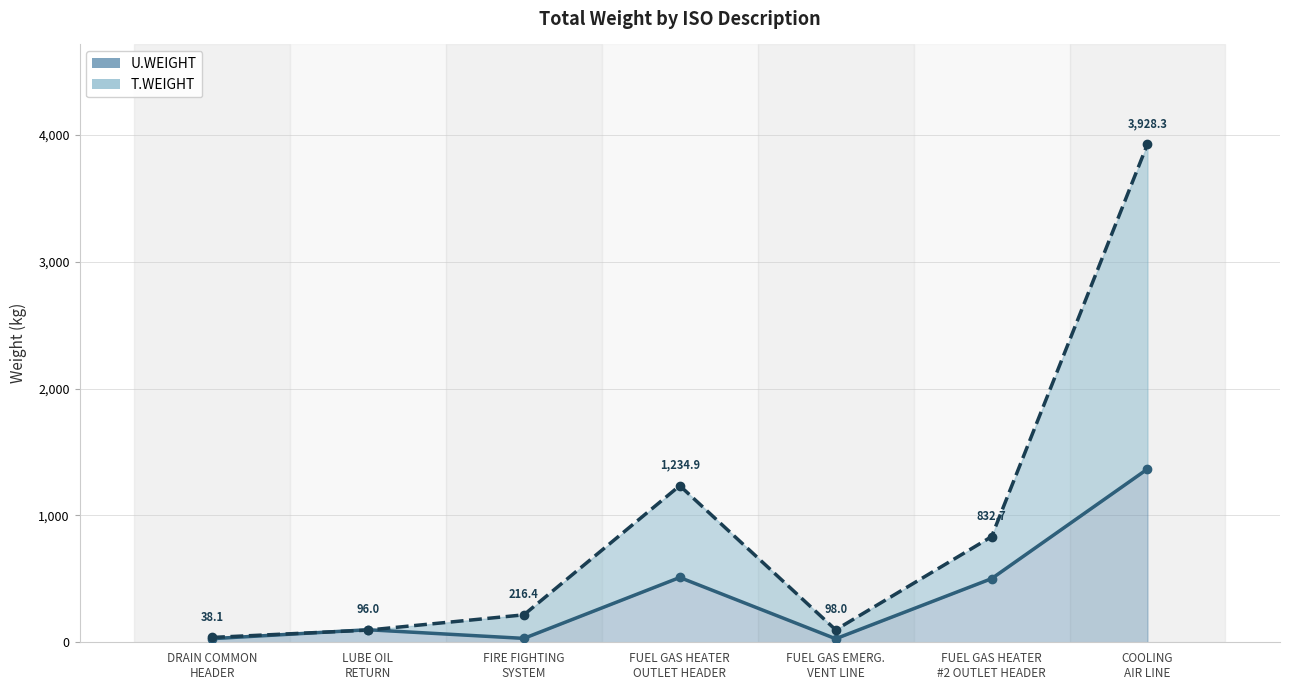

True or false: U.WEIGHT has a value of 0.1 at 4.

False